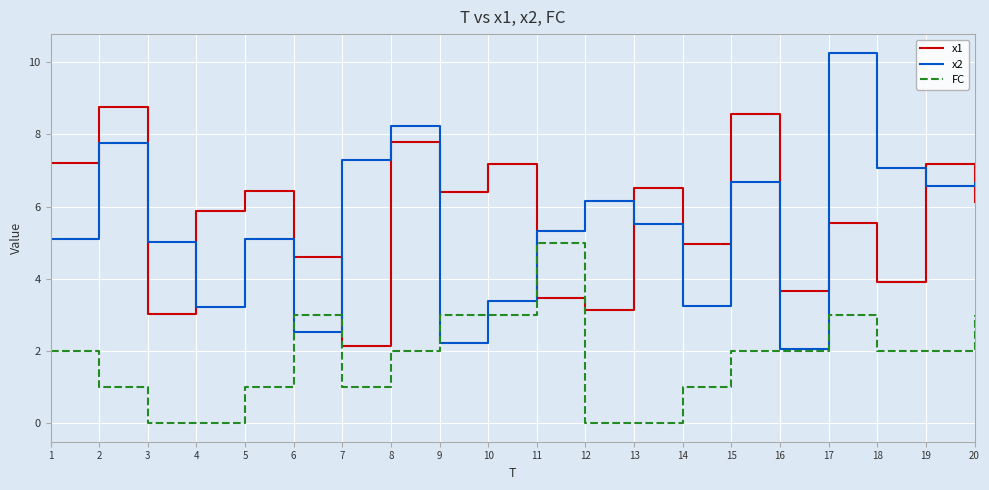

True or false: FC has a value of 1.3 at 19.

False